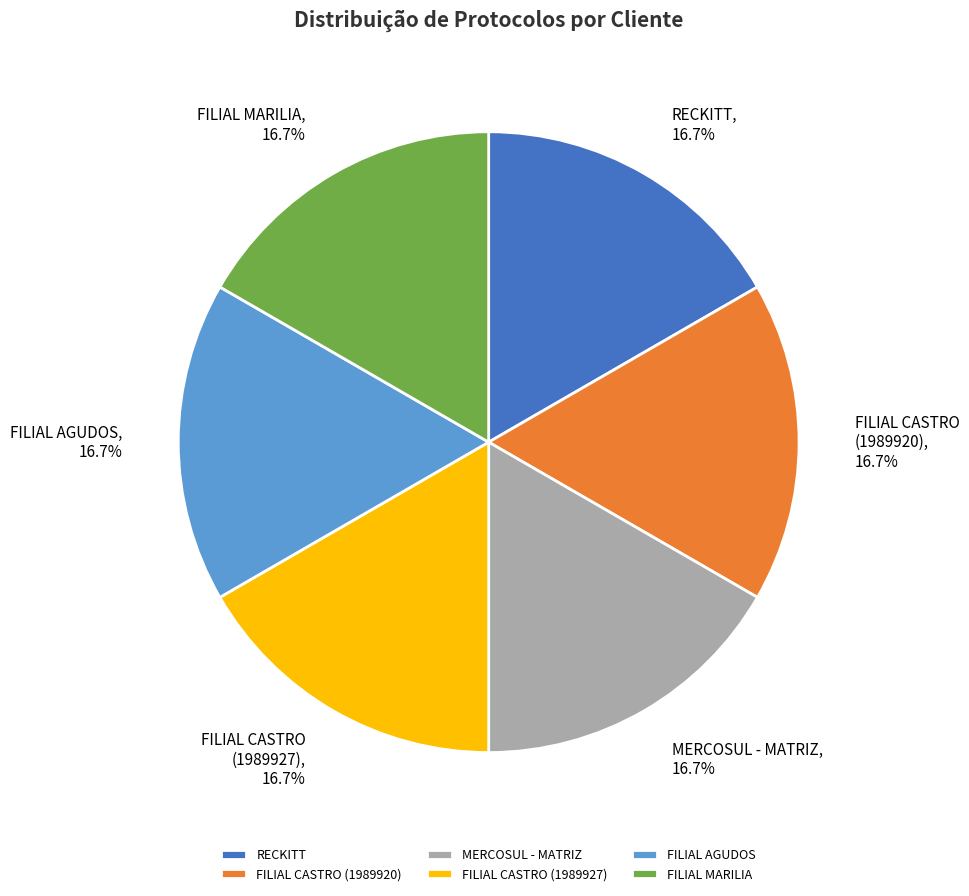

Does MERCOSUL - MATRIZ represent more than half of the total?

No